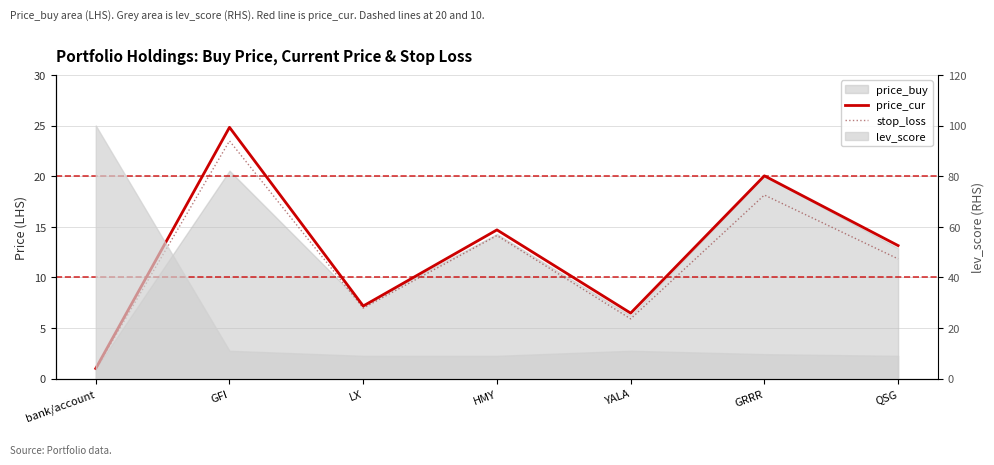

How many data points in stop_loss are less than 11?

3